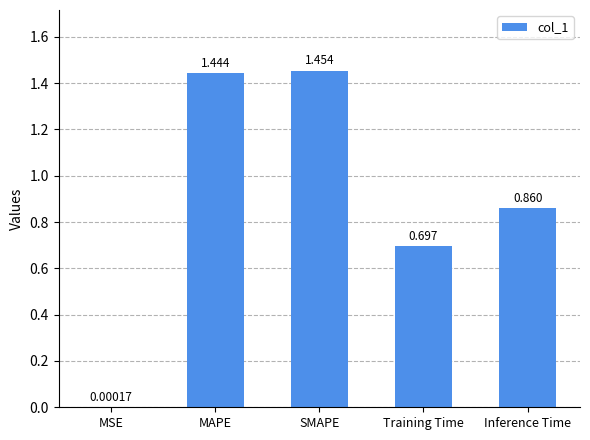

Which label corresponds to the largest value in the chart?

SMAPE